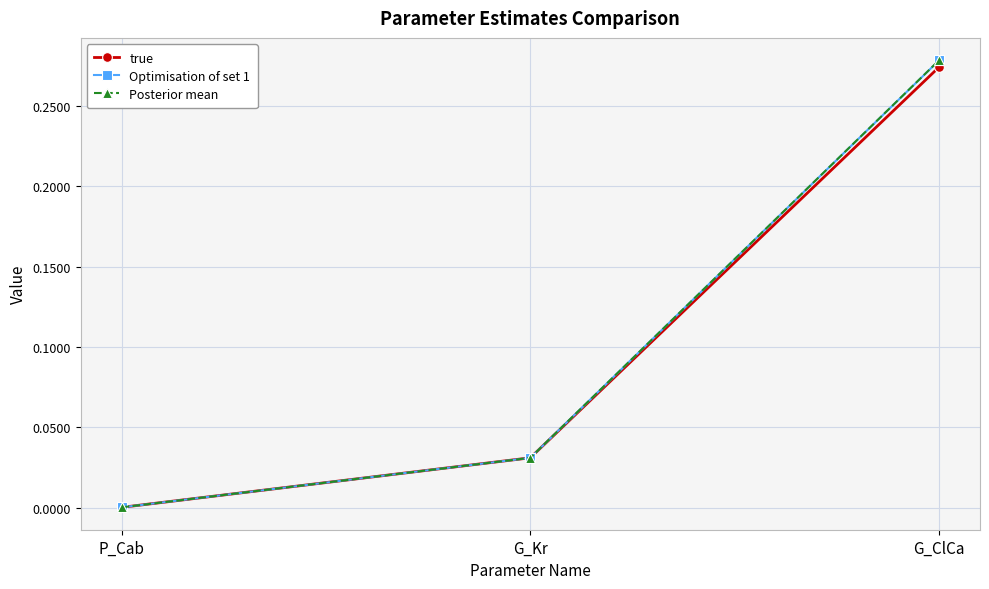

The true series shows 0.5 at G_ClCa. True or false?

False